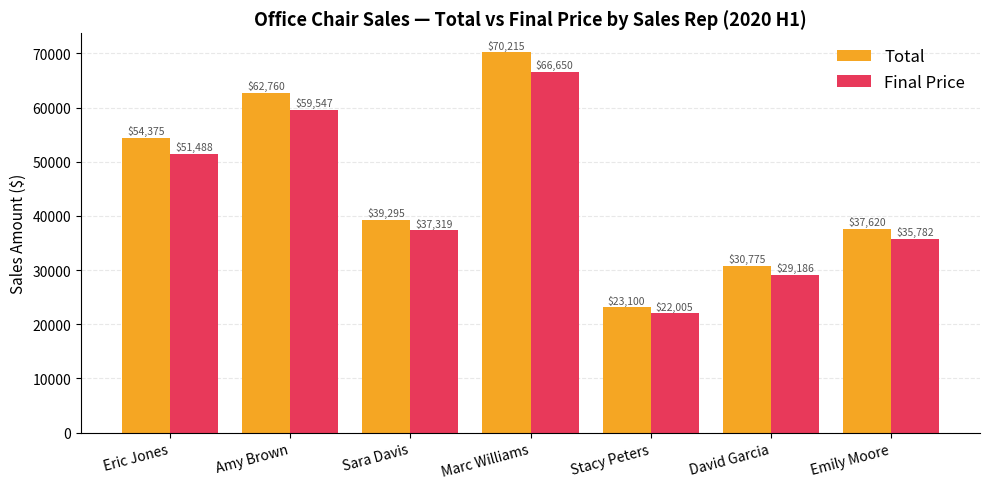

What is the smallest value displayed?

22005.0